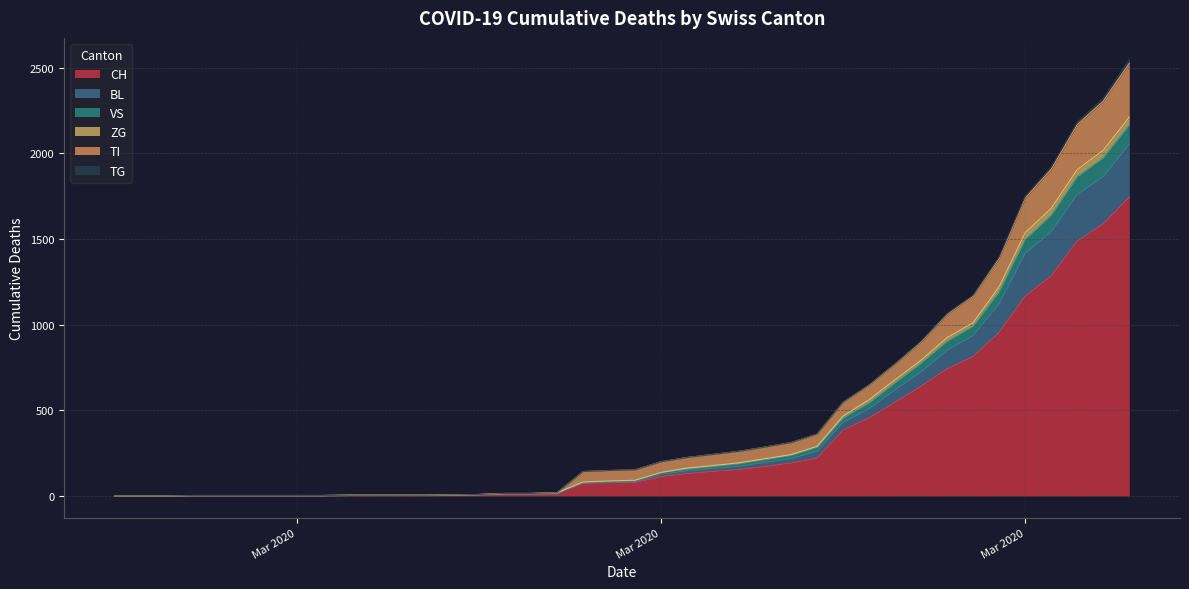

How many data points in ZG are above 91?

19